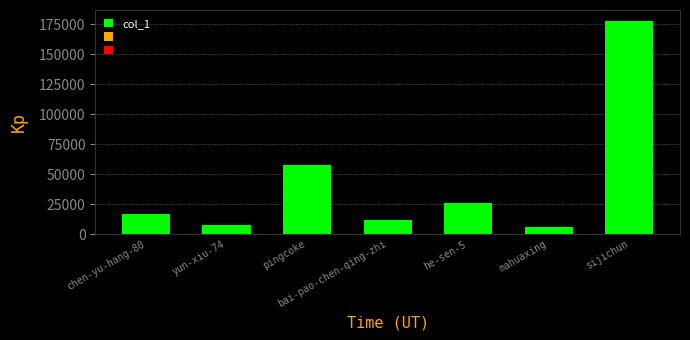

List the labels in order of value, smallest first.

mahuaxing, yun-xiu-74, bai-pao-chen-qing-zhi, chen-yu-hang-80, he-sen-5, pingcoke, sijichun